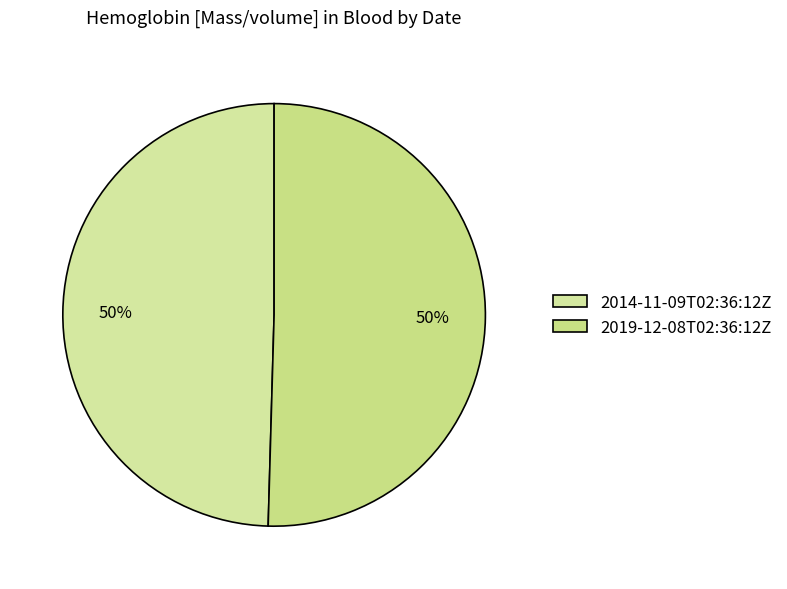

The 2019-12-08T02:36:12Z slice represents 50% of the pie. True or false?

True